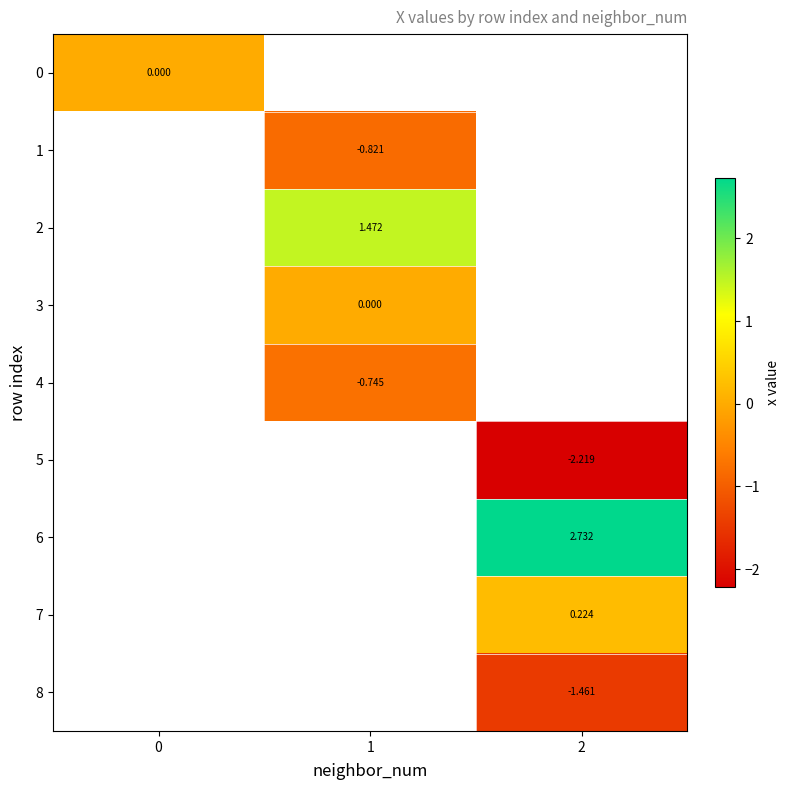

The value of 4 at 1 is -0.7. True or false?

True